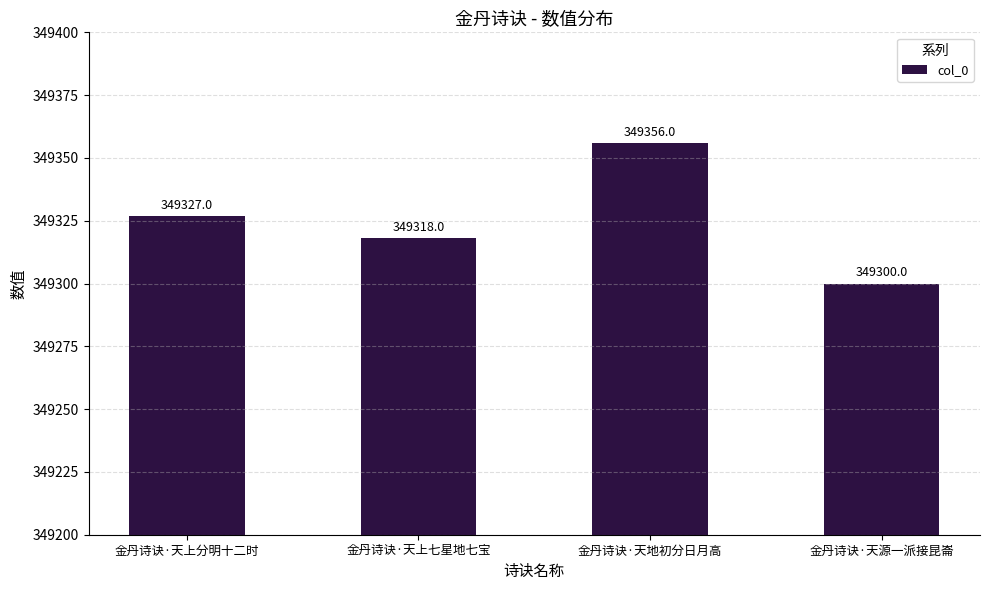

Is it true that the value at 金丹诗诀·天上分明十二时 is 558390?

False